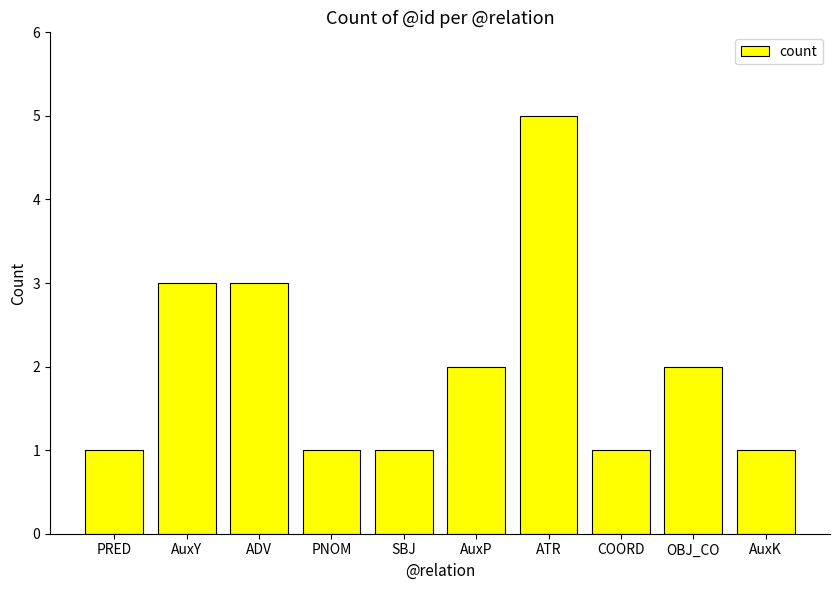

What position from the right is OBJ_CO?

2